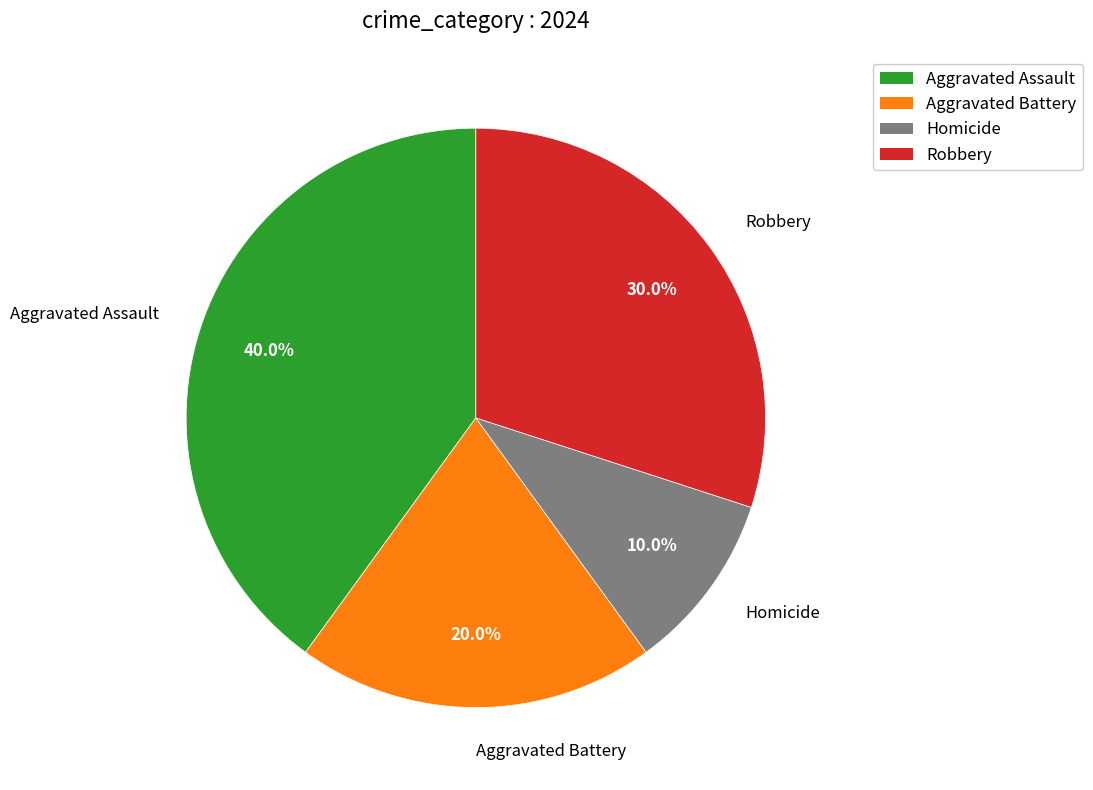

How many slices are in this pie chart?

4